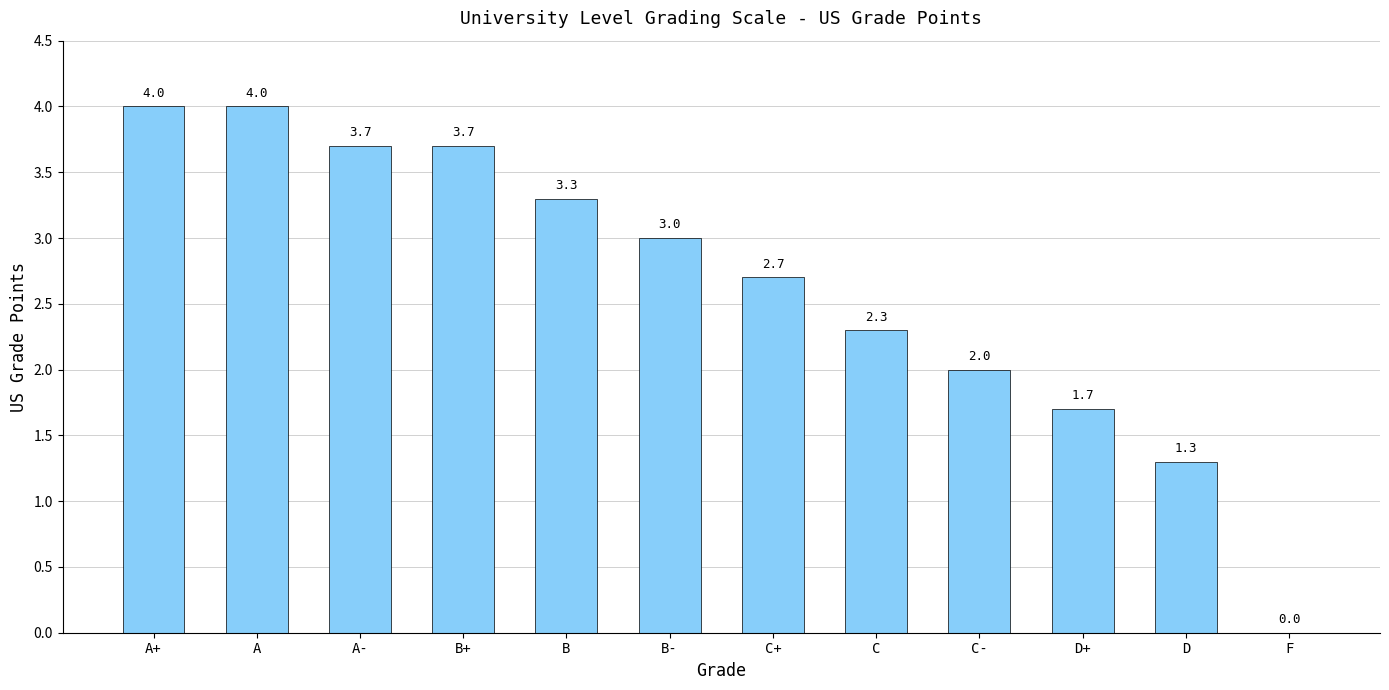

Between D+ and B+, which is larger?

B+